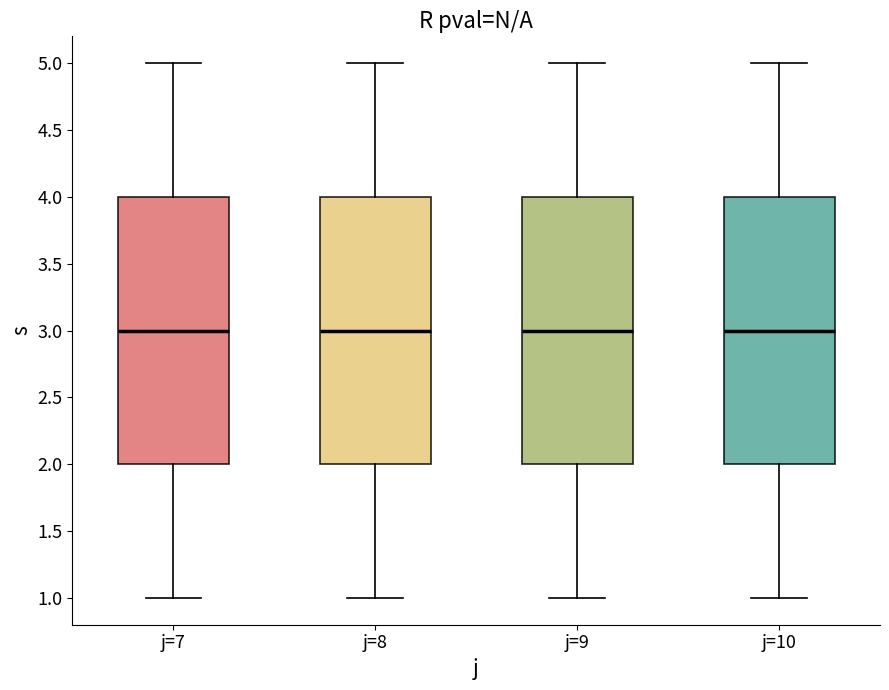

Reading left to right, read every box against the y-axis: the position of its median line, the range the box covers, and the ends of its whiskers. The values are not printed on the chart, so give them approximately, as read against the axis.

j=7: median 3, box 2 to 4, whiskers 1 to 5
j=8: median 3, box 2 to 4, whiskers 1 to 5
j=9: median 3, box 2 to 4, whiskers 1 to 5
j=10: median 3, box 2 to 4, whiskers 1 to 5